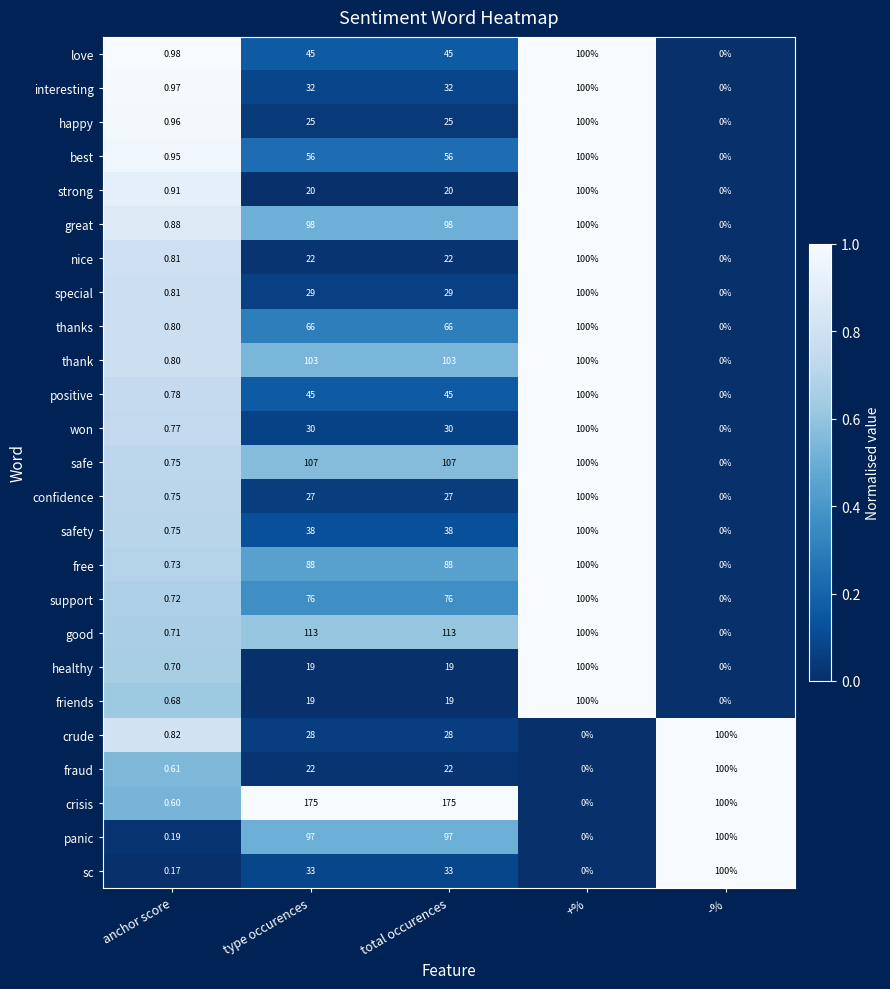

What is the total value across all series at +%?

2000.0